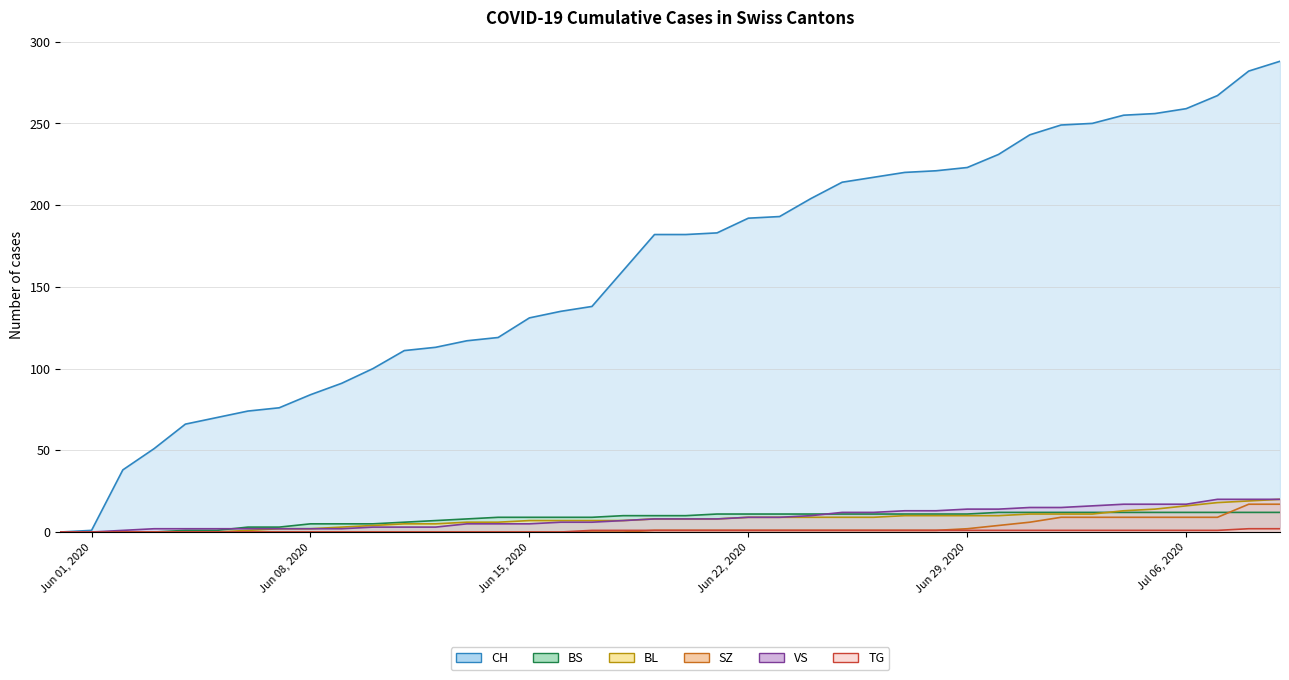

Which series has the largest total across all categories?

CH